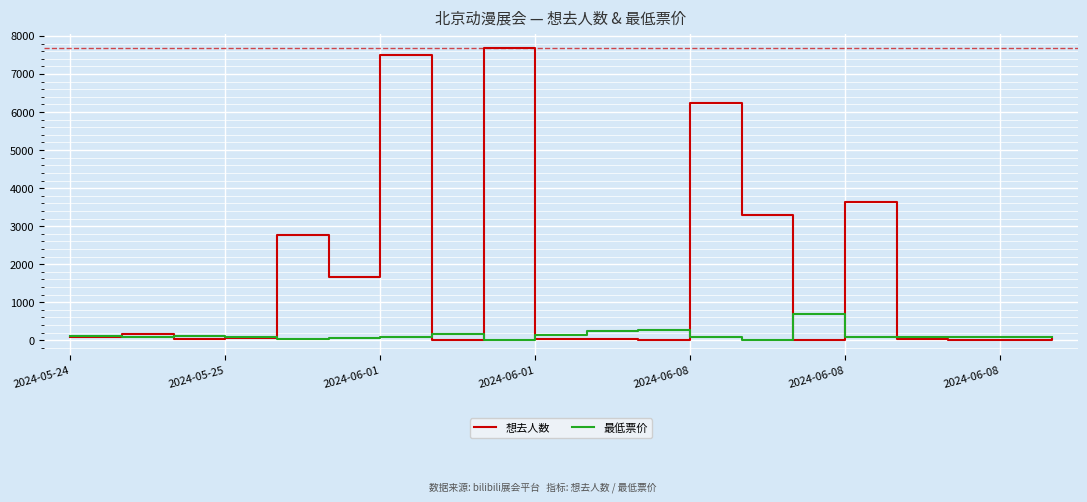

What is the greatest value displayed?

7677.0